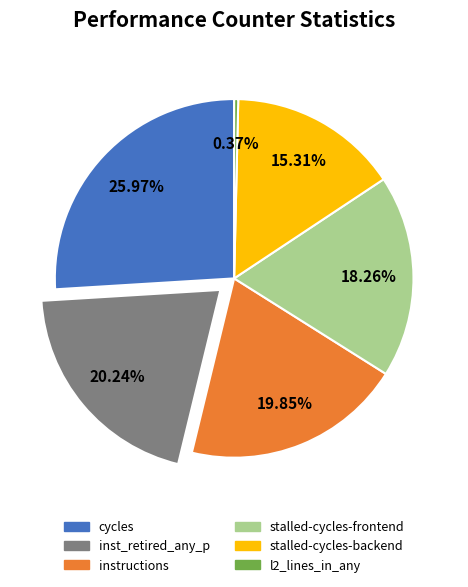

Does any single category account for the majority?

No